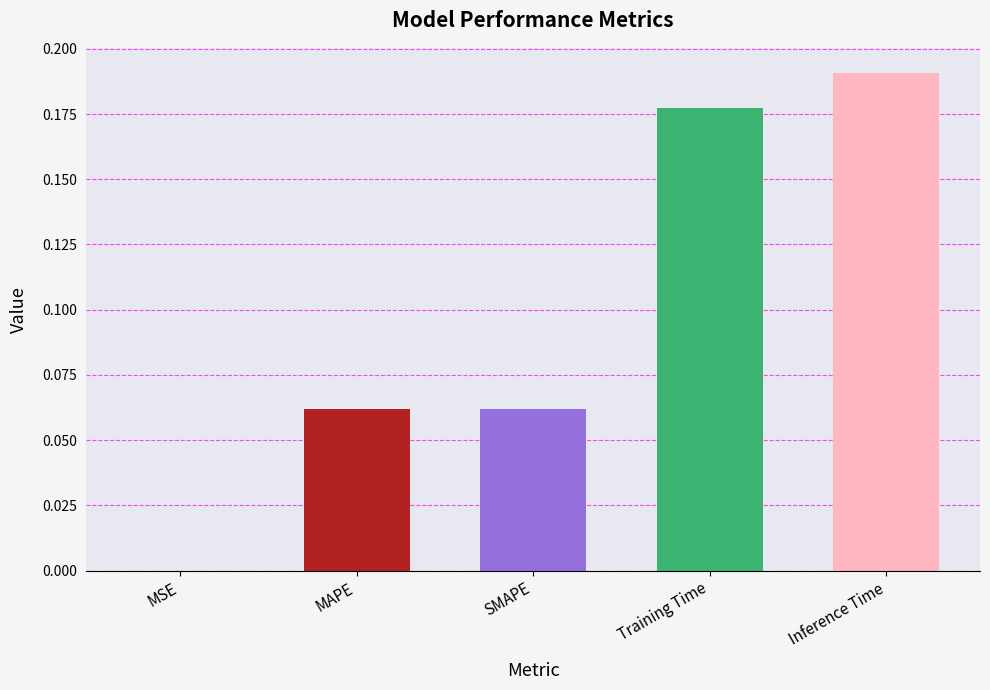

The value at Training Time is 0.3. True or false?

False